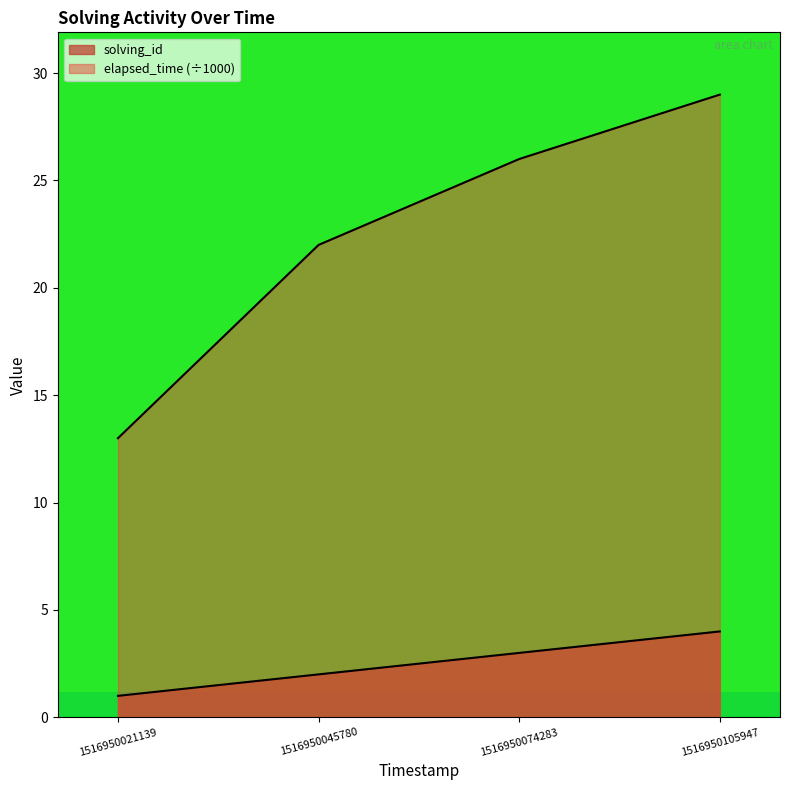

At how many categories does at least one series exceed 4?

4